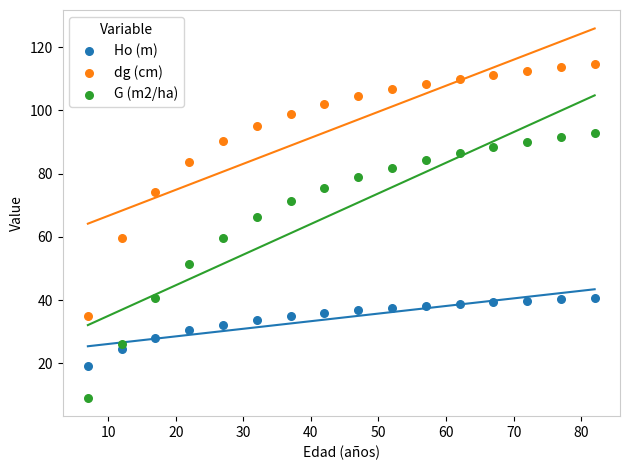

What are all the series names shown in the legend?

Ho (m), dg (cm), G (m2/ha)